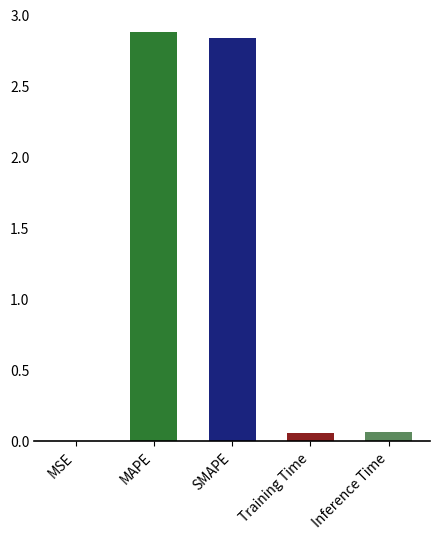

Is it true that the value at MSE is 0.0?

True